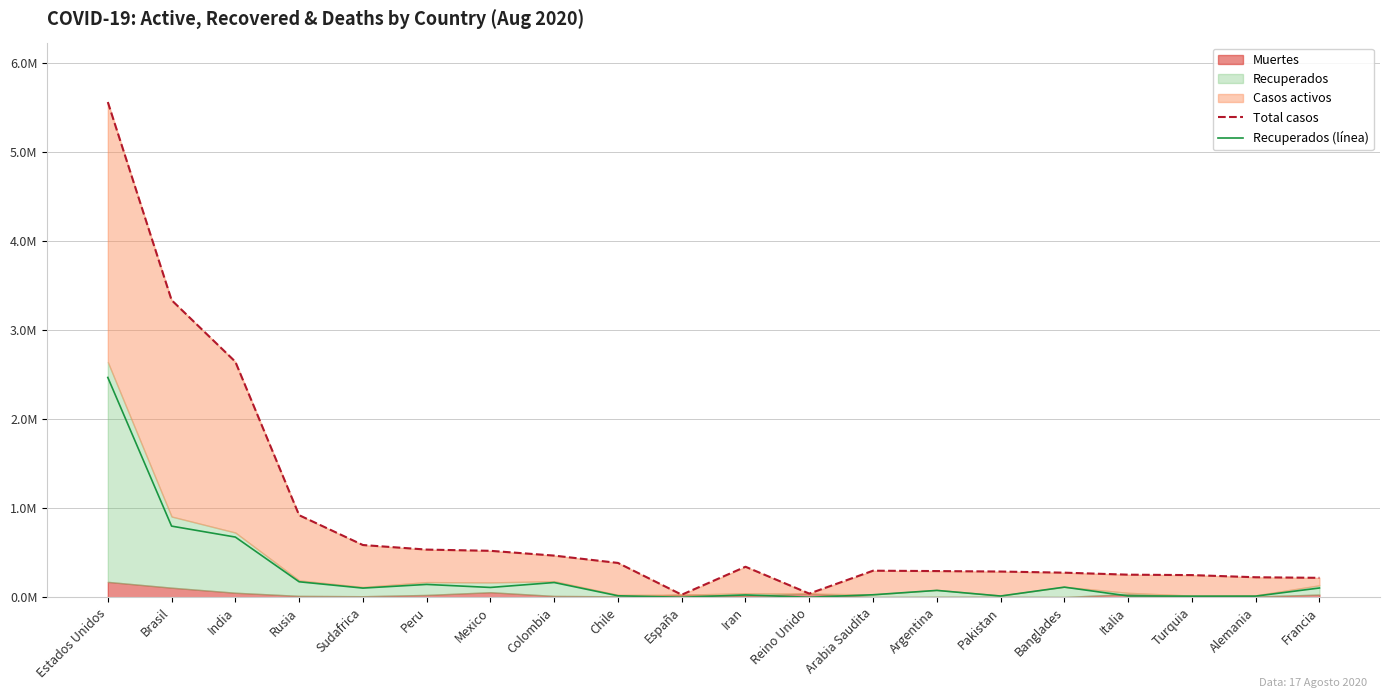

Where is the first local maximum for Total casos?

Iran